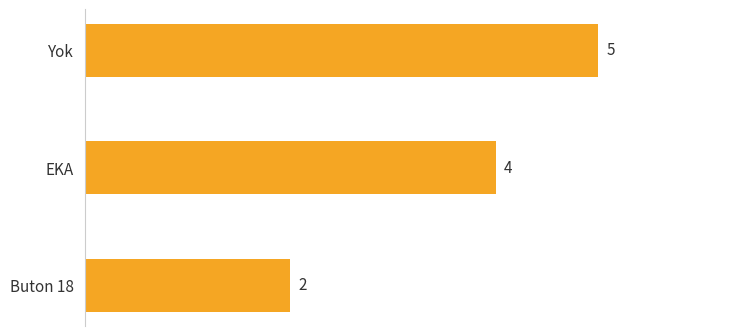

Count the number of data series in this chart.

1